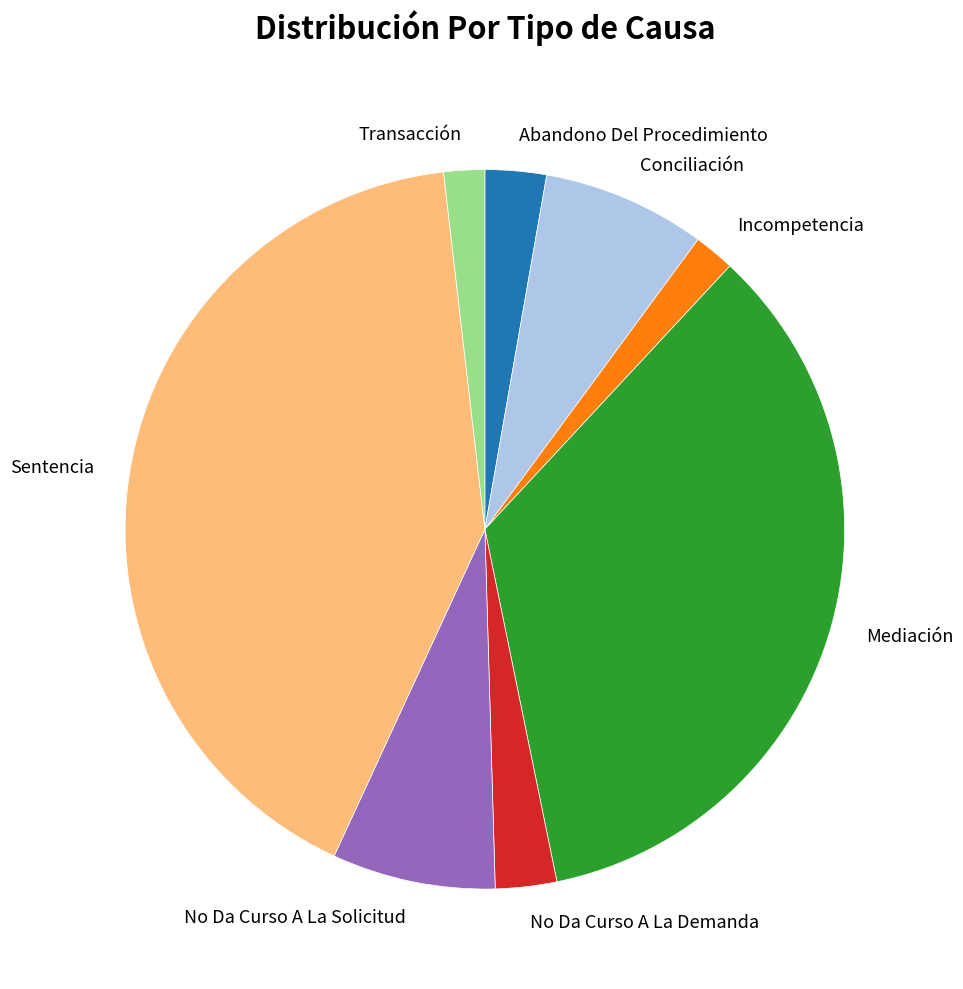

Does Incompetencia represent more than half of the total?

No